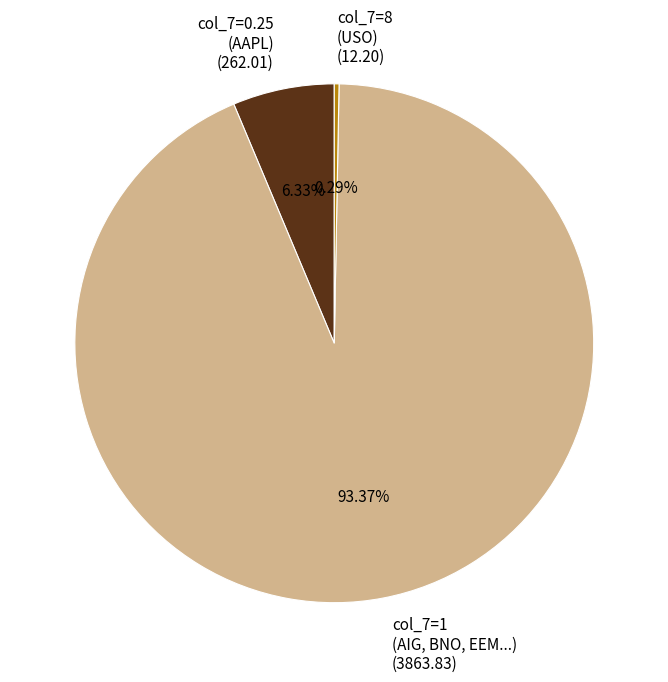

To the nearest percent, what is the difference between the largest and smallest slice percentages?

93%